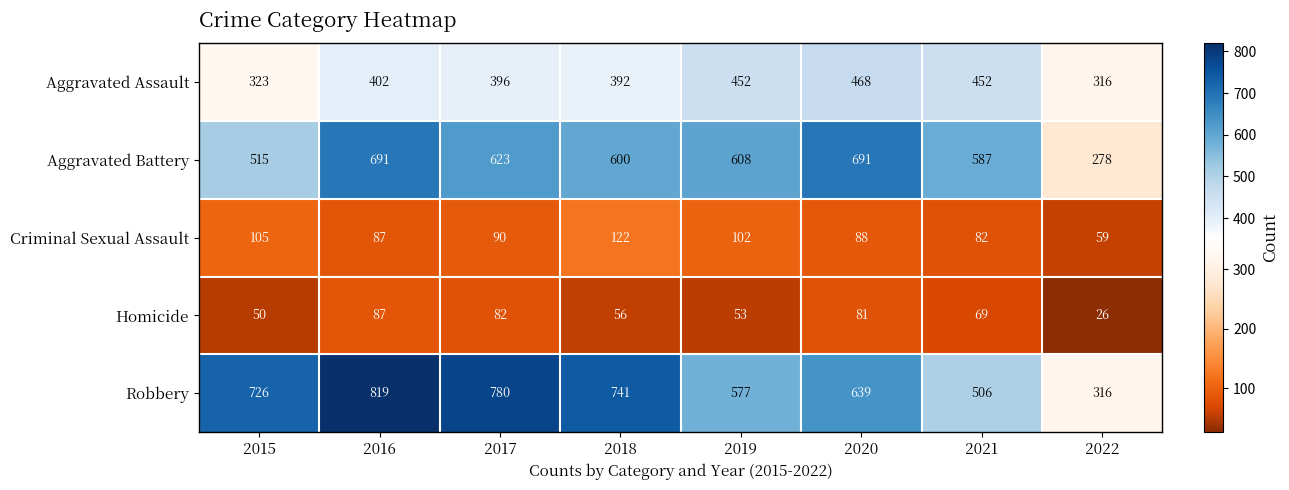

What is the minimum value shown in the chart?

26